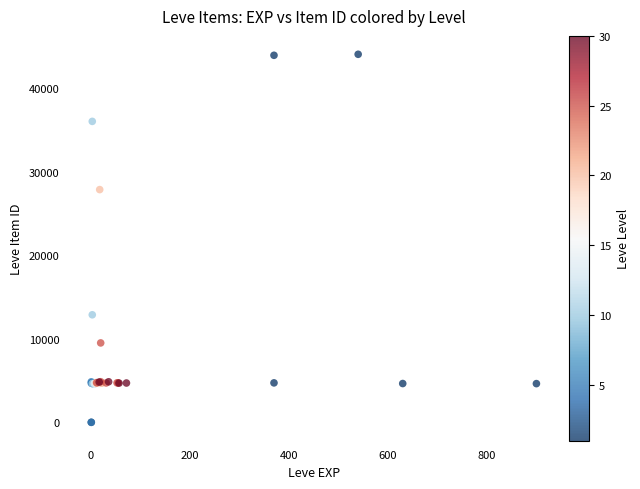

What Y value in the scatter plot is closest to 22048?

27884